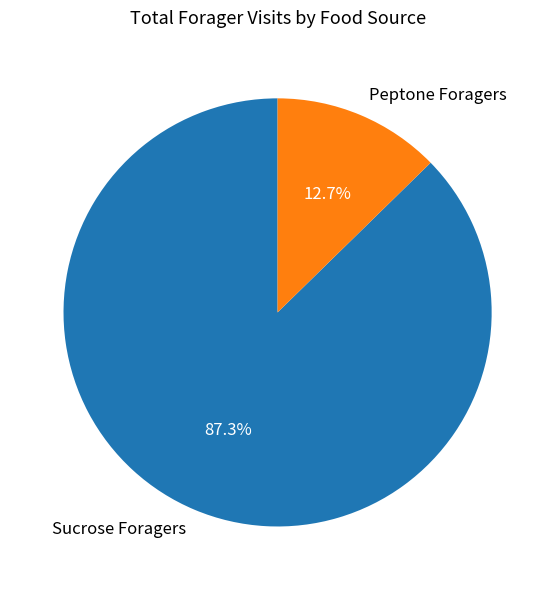

Is there any slice that represents more than half of the pie?

Yes